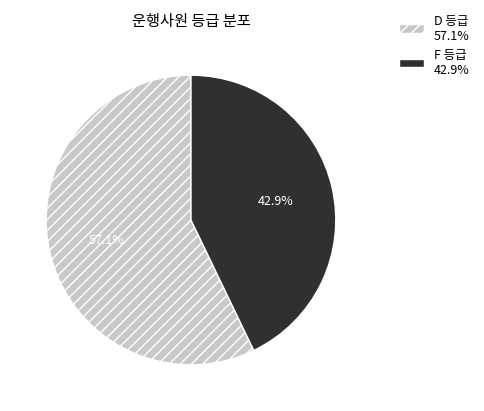

What percentage is NOT represented by D 등급 57.1%?

42.9%